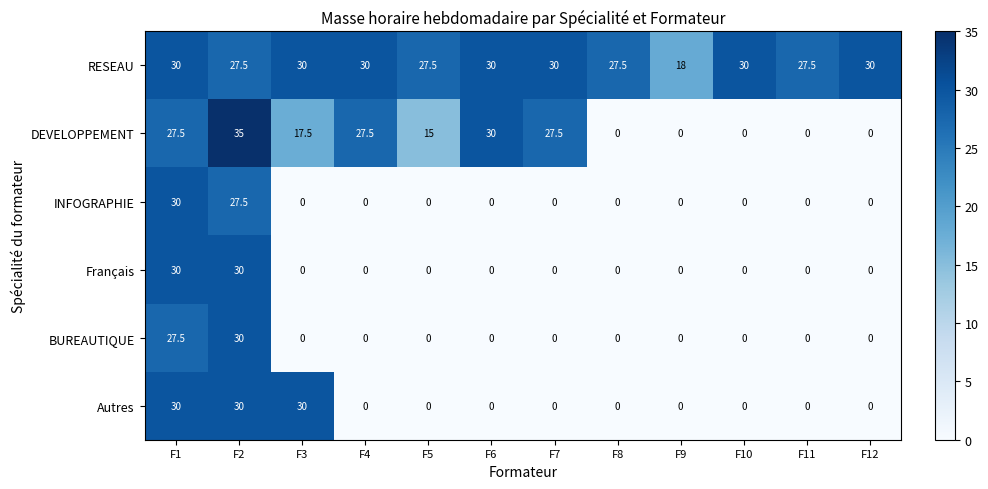

True or false: INFOGRAPHIE has a value of 0.0 at F12.

True